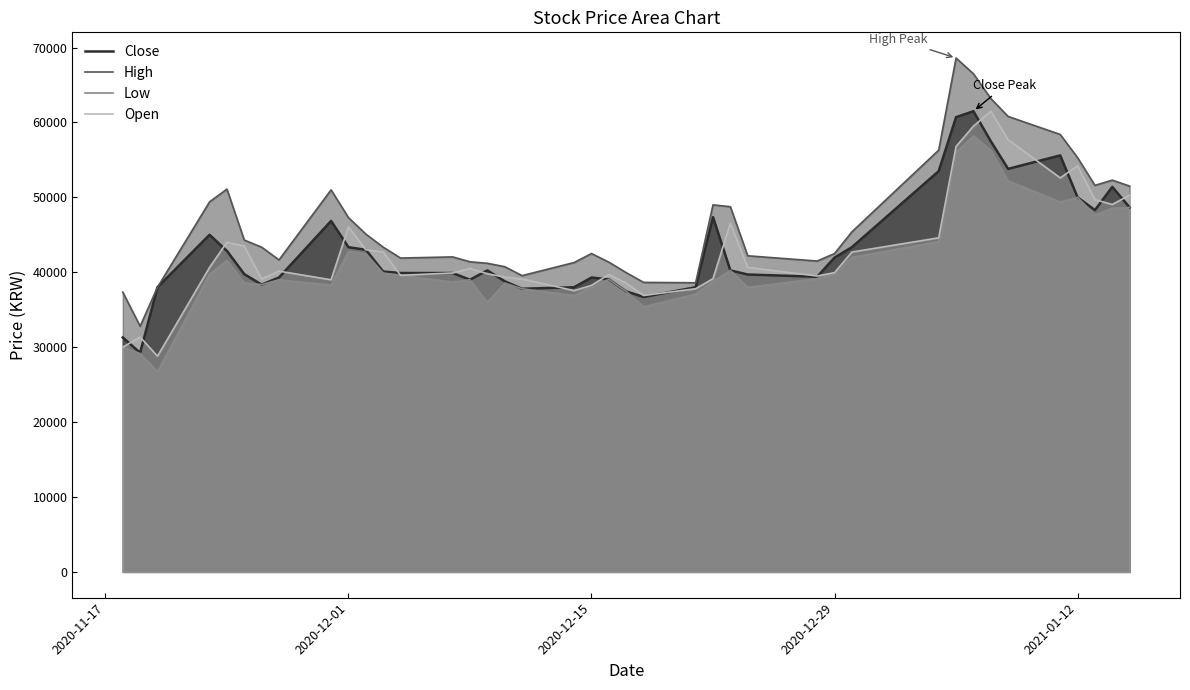

Which series has the largest total across all categories?

High